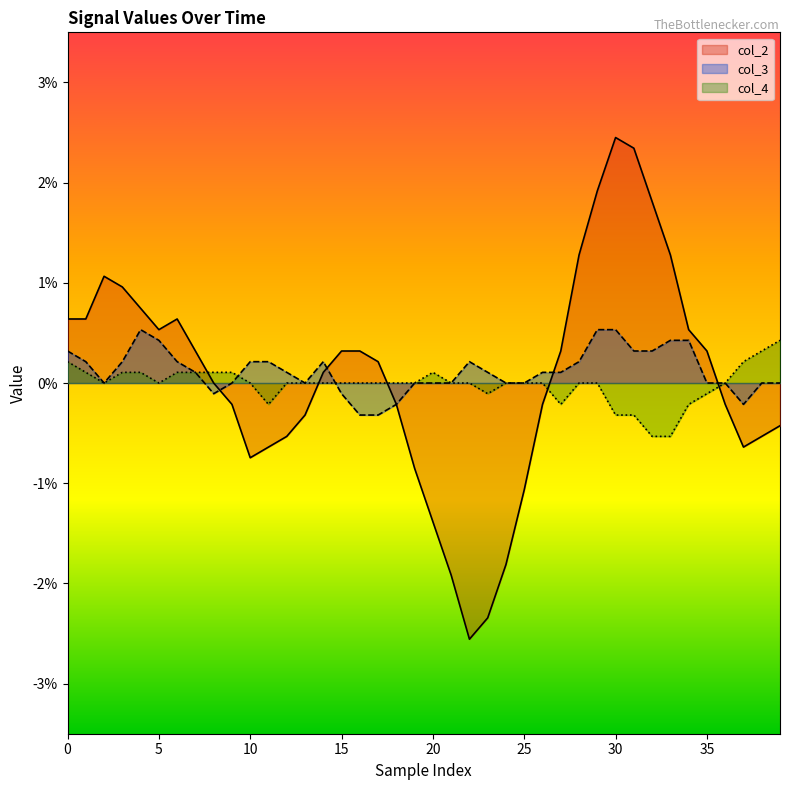

What is the difference between the maximum and minimum values in the col_2 series?

0.1